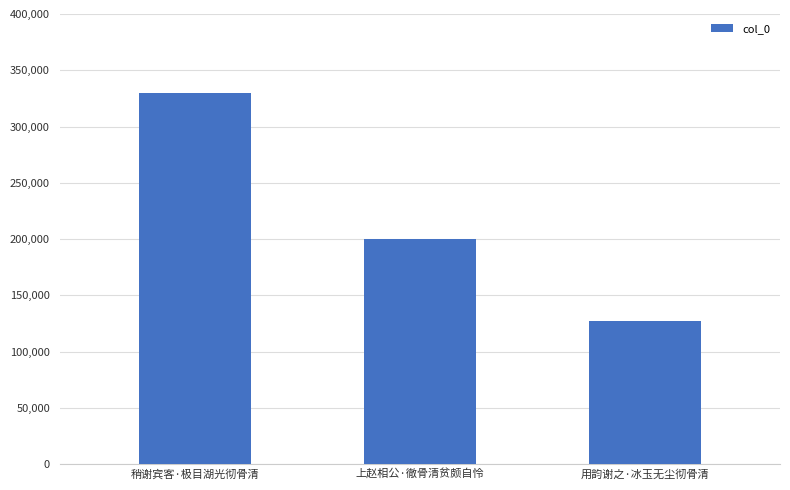

What is the label of the 3rd bar from the left?

用韵谢之·冰玉无尘彻骨清